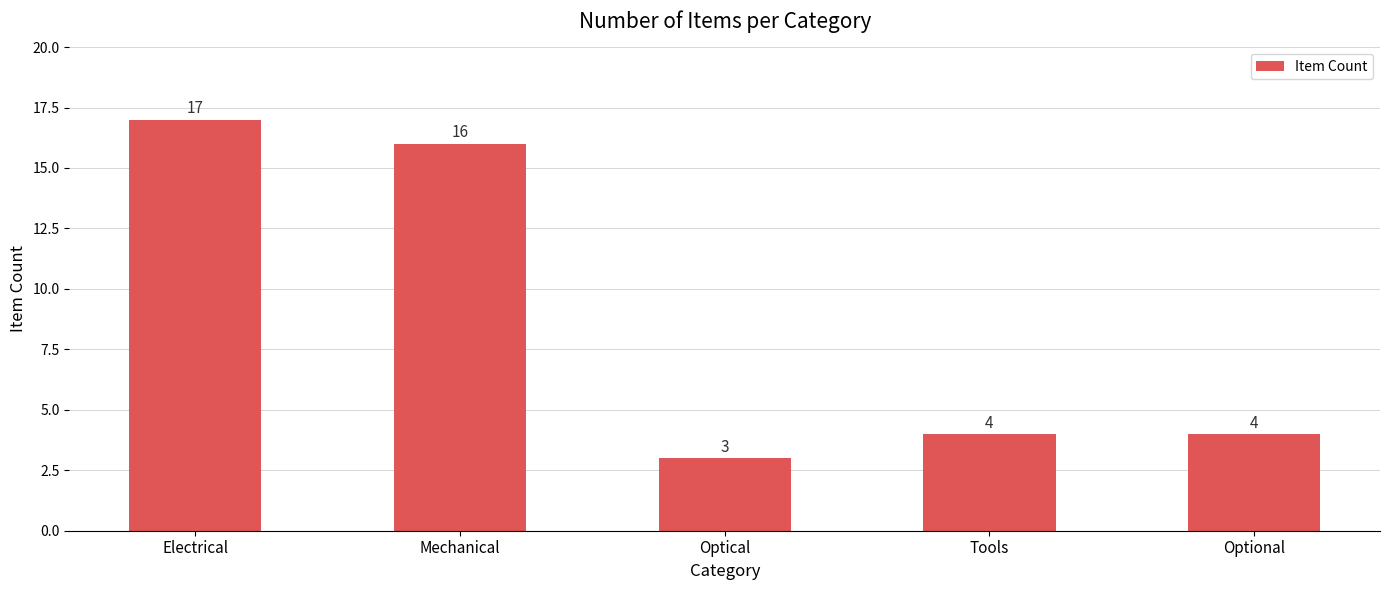

The value at Optional is 6. True or false?

False